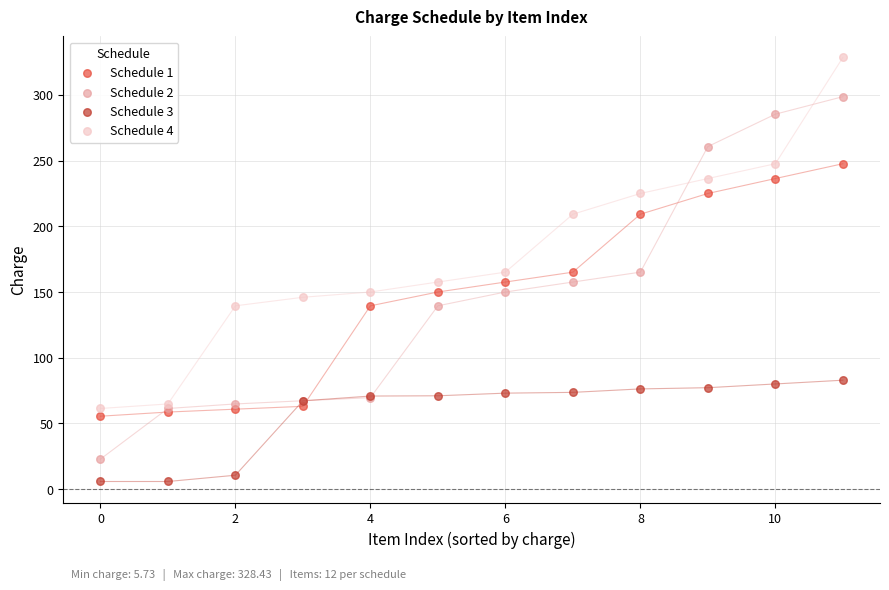

What are all the series names shown in the legend?

Schedule 1, Schedule 2, Schedule 3, Schedule 4